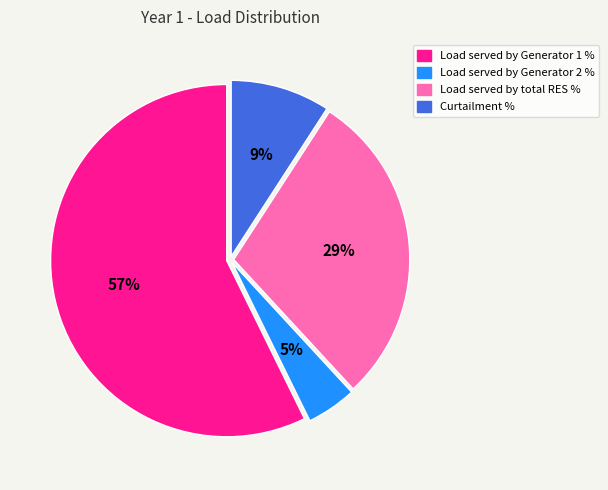

Rank the categories by value from highest to lowest.

Load served by Generator 1 %, Load served by total RES %, Curtailment %, Load served by Generator 2 %